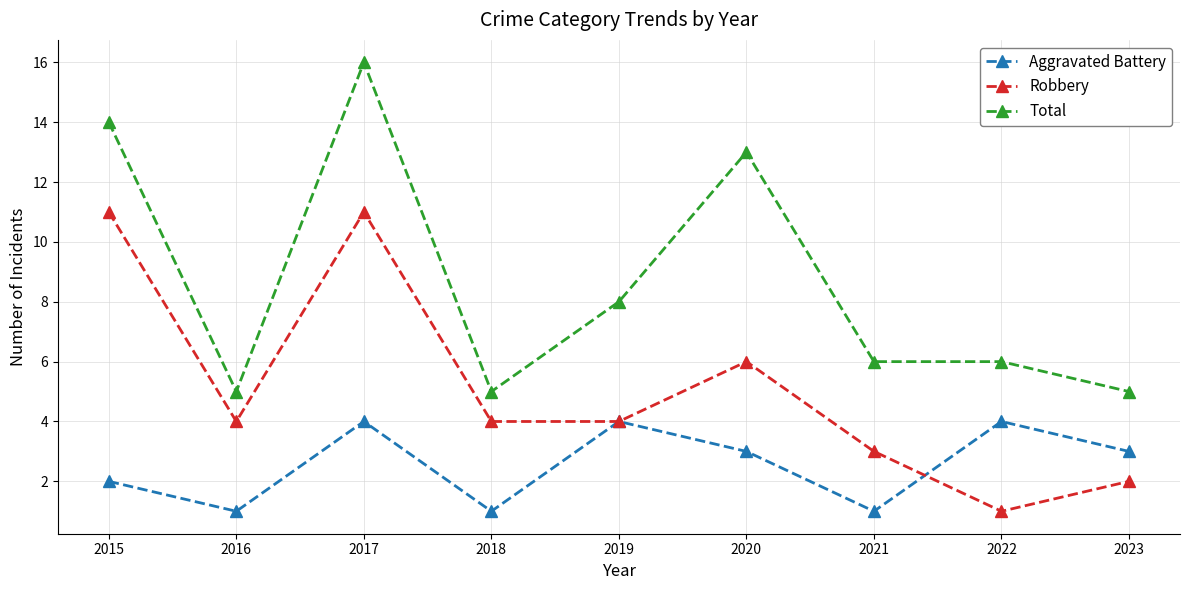

How many categories are shown in the chart?

9